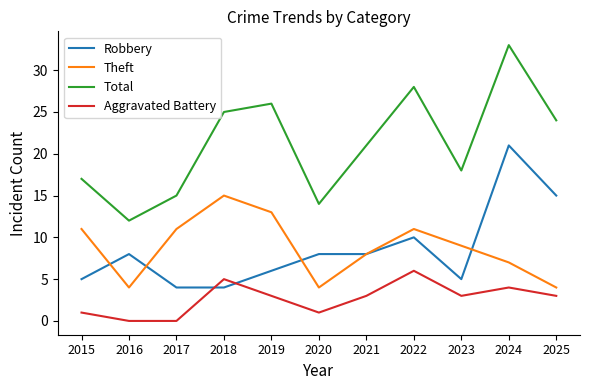

What are all the series names shown in the legend?

Robbery, Theft, Total, Aggravated Battery